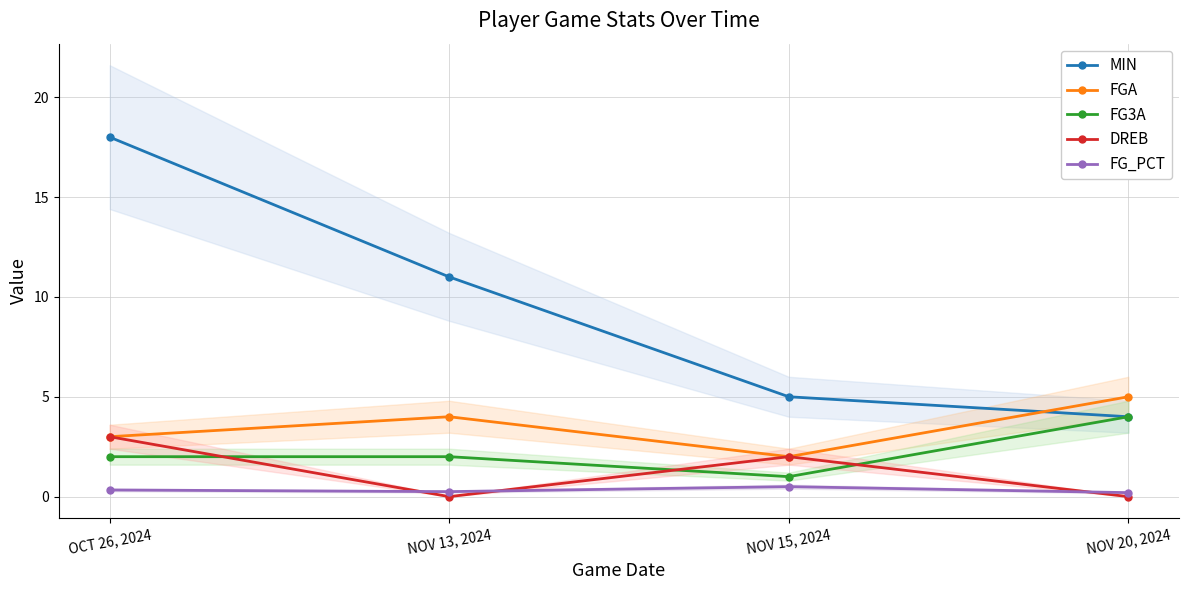

Reading left to right, list all the values displayed in this chart.

MIN: 18.0	11.0	5.0	4.0
FGA: 3.0	4.0	2.0	5.0
FG3A: 2.0	2.0	1.0	4.0
DREB: 3.0	0.0	2.0	0.0
FG_PCT: 0.3	0.2	0.5	0.2